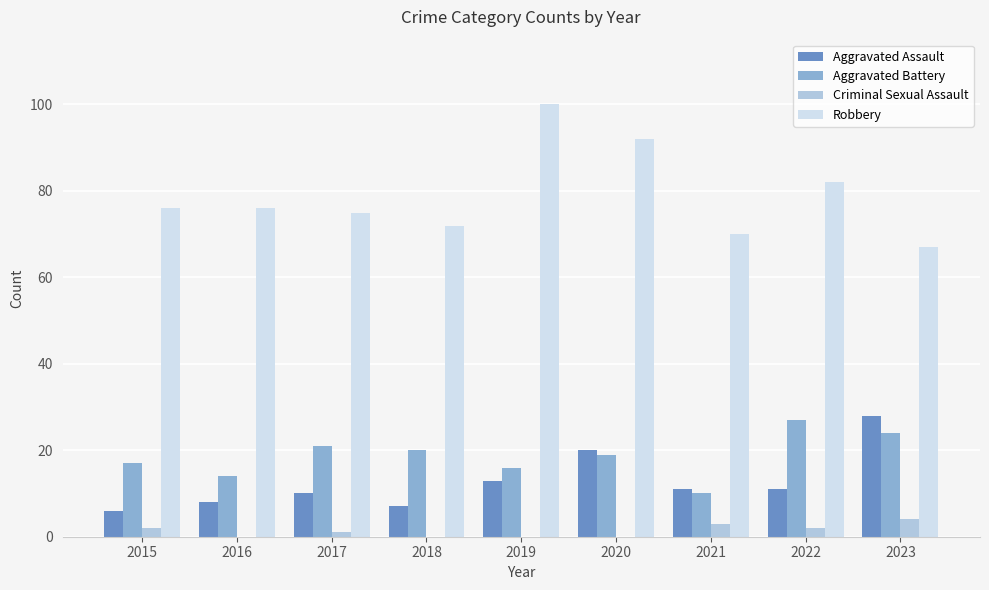

Between 2016 and 2021, which series saw the biggest shift?

Robbery